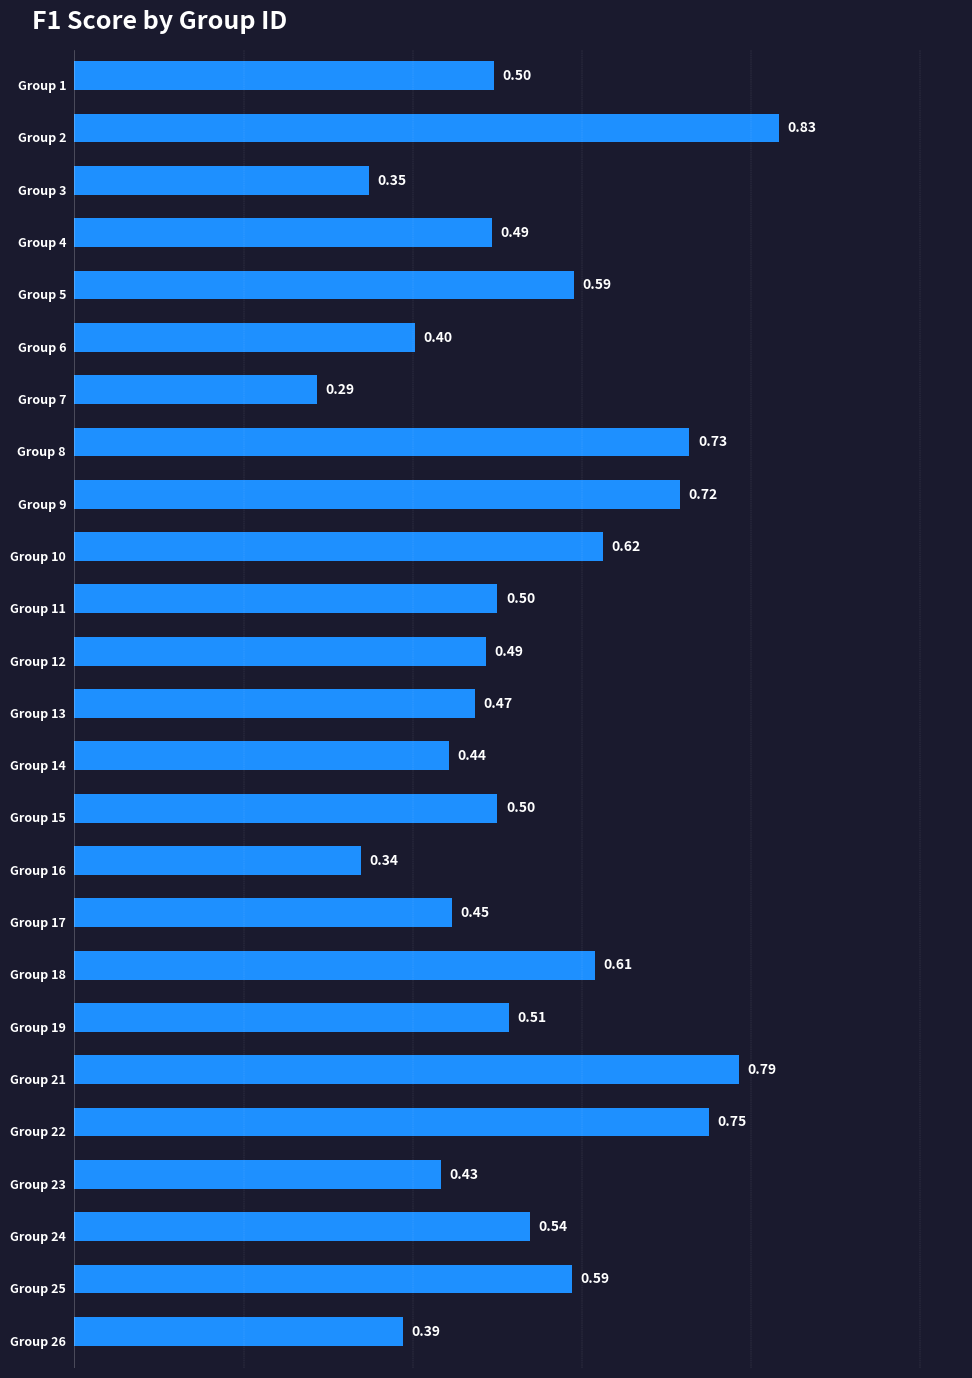

What is the sum of all values?

13.3